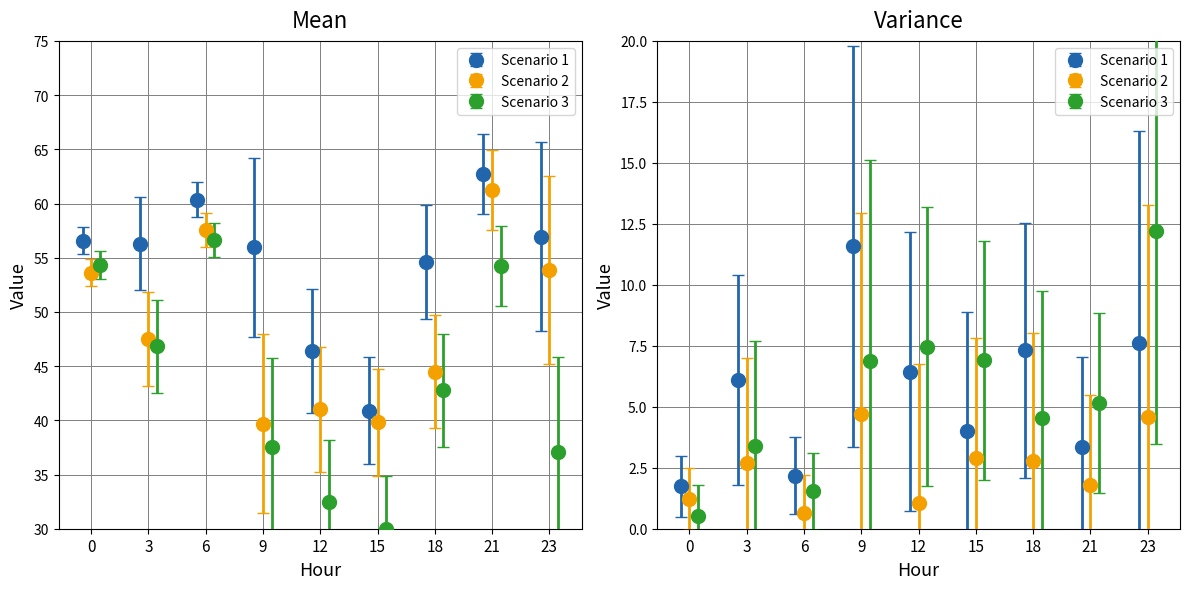

What is the lowest value of the Scenario 2 series?

39.7